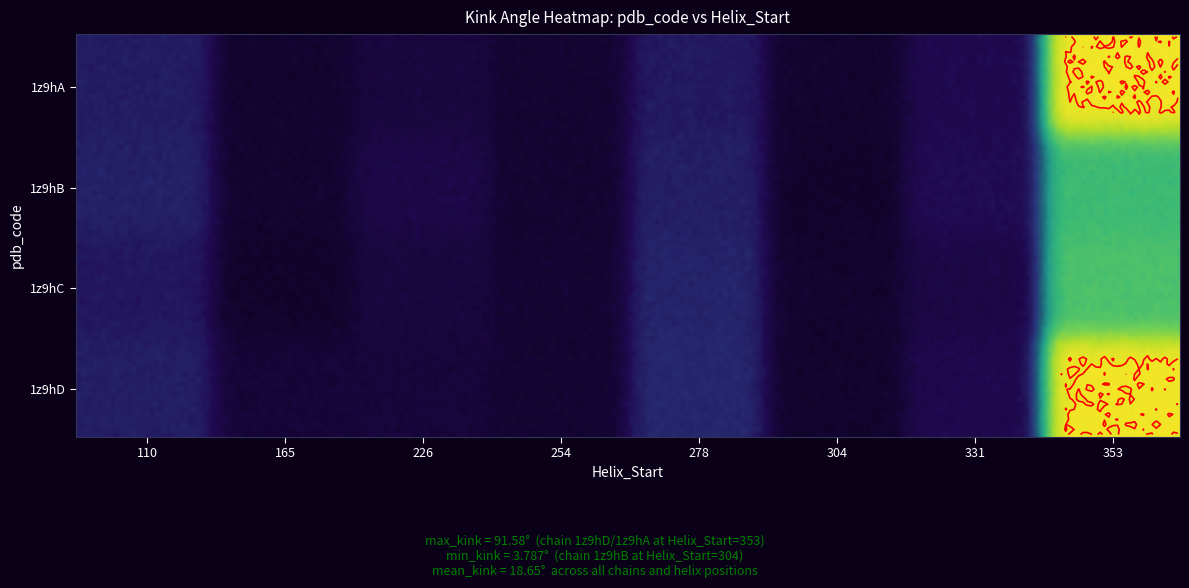

At how many categories does at least one series exceed 34?

1